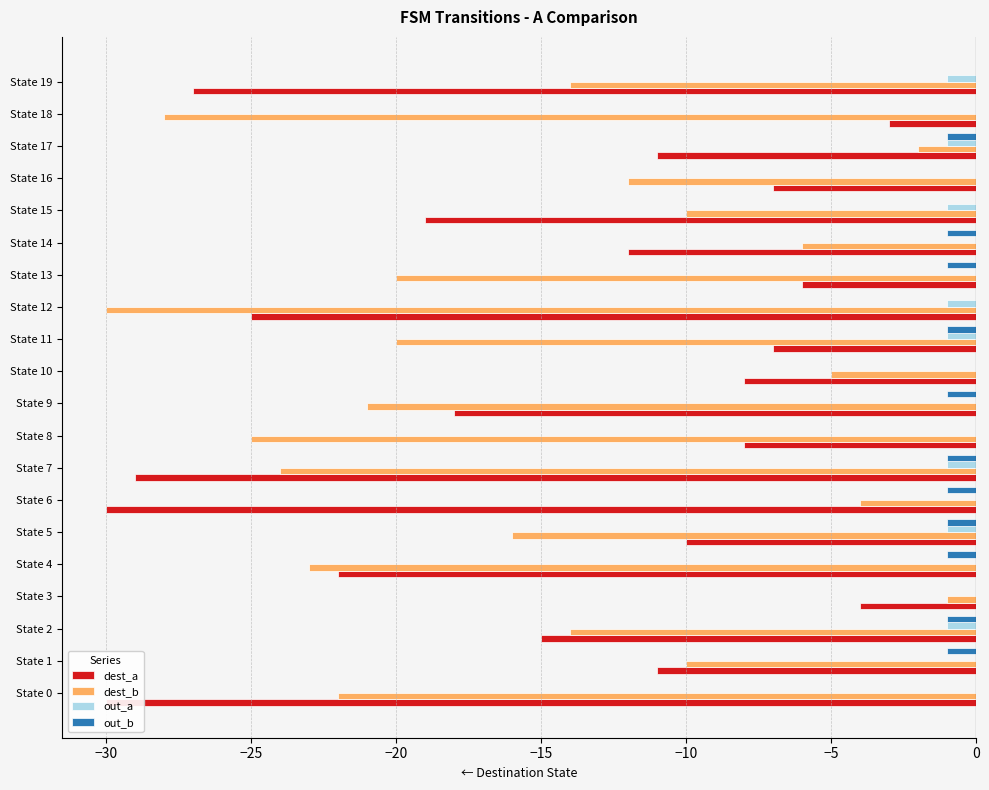

Is the value of out_a at State 4 greater than the value of out_b at State 12?

No